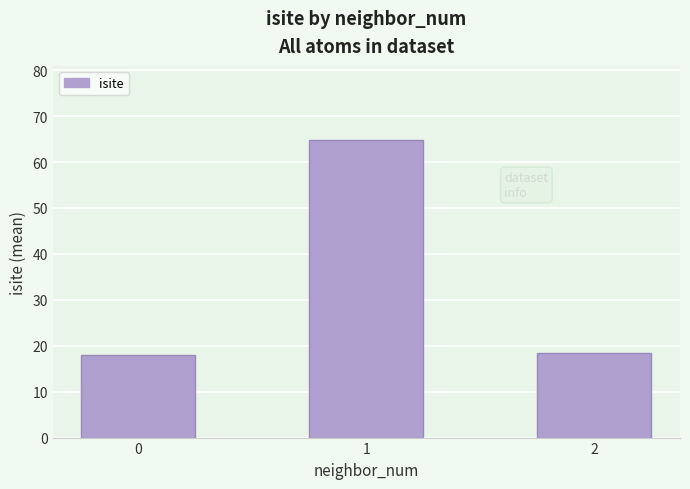

What is the value of the 1st bar from the left?

18.0